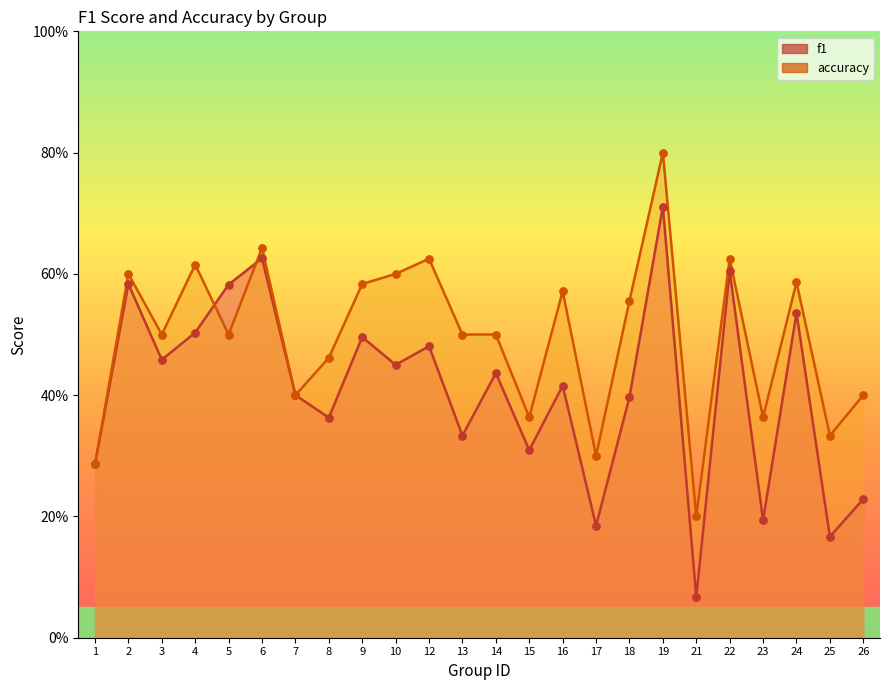

At how many categories does at least one series exceed 0?

24